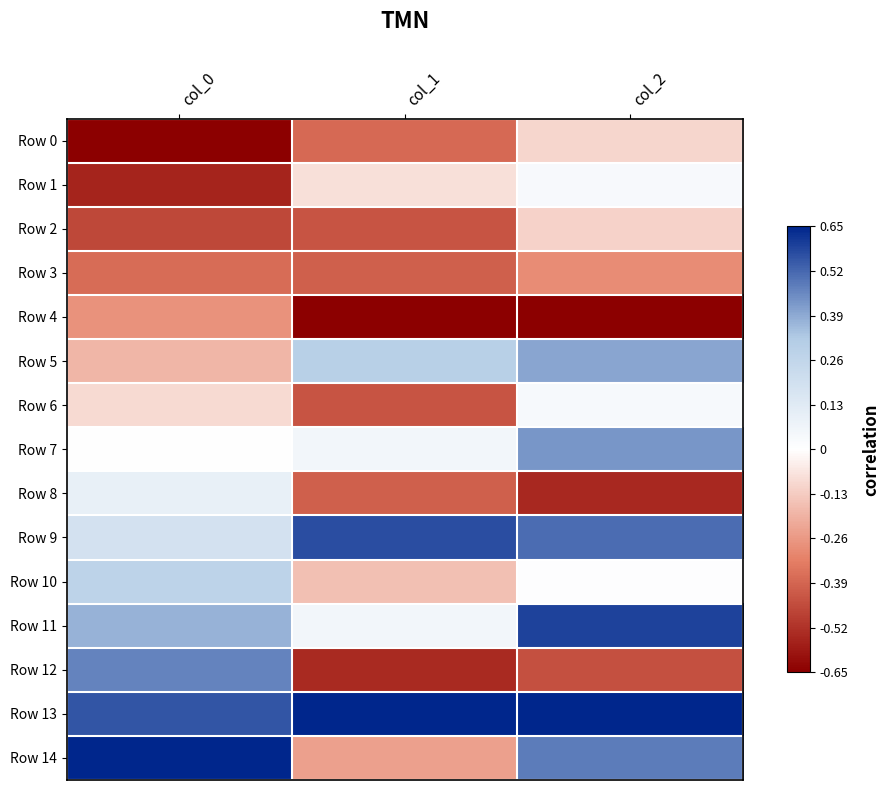

Which label corresponds to the smallest value in the chart?

col_0